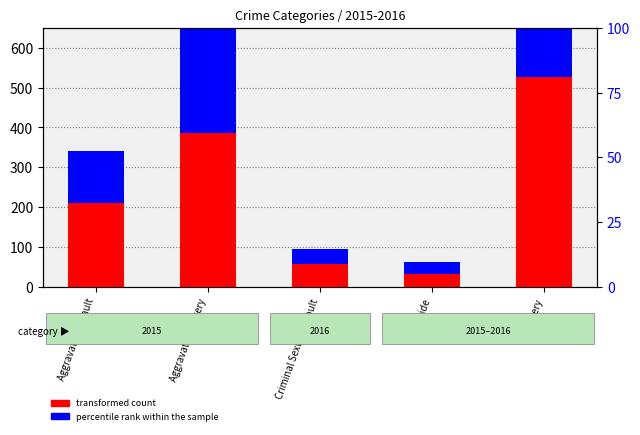

What is the sum of all transformed count values?

1214.0